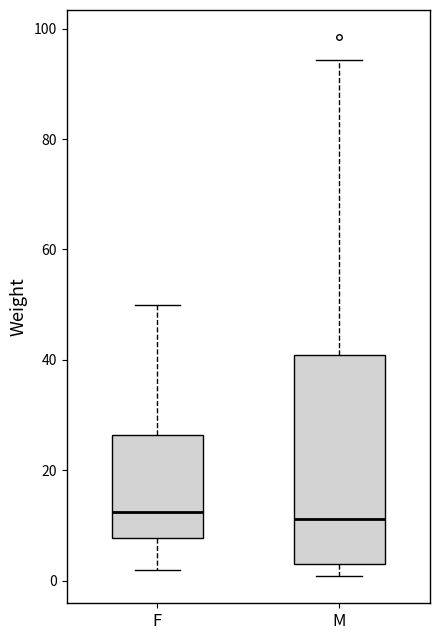

Where does the median line of the box for F sit on the y-axis? The values are not printed on the chart, so give them approximately, as read against the axis.

12